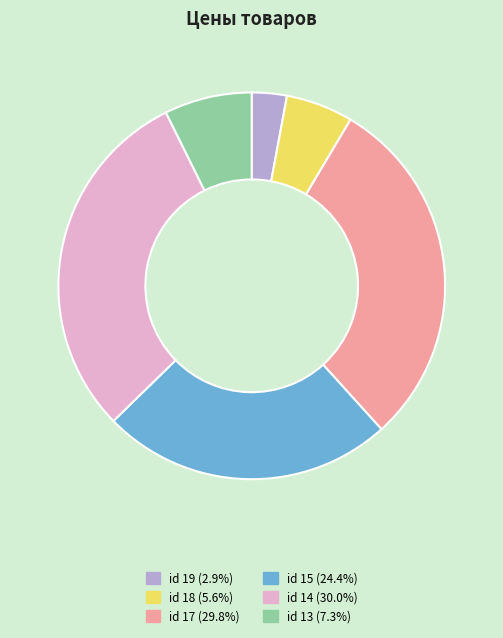

Is there a majority slice in this chart?

No